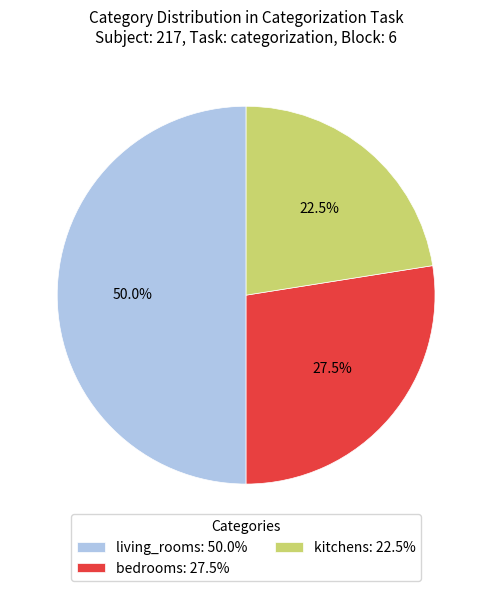

What percentage do kitchens: 22.5% and living_rooms: 50.0% together represent?

72.5%